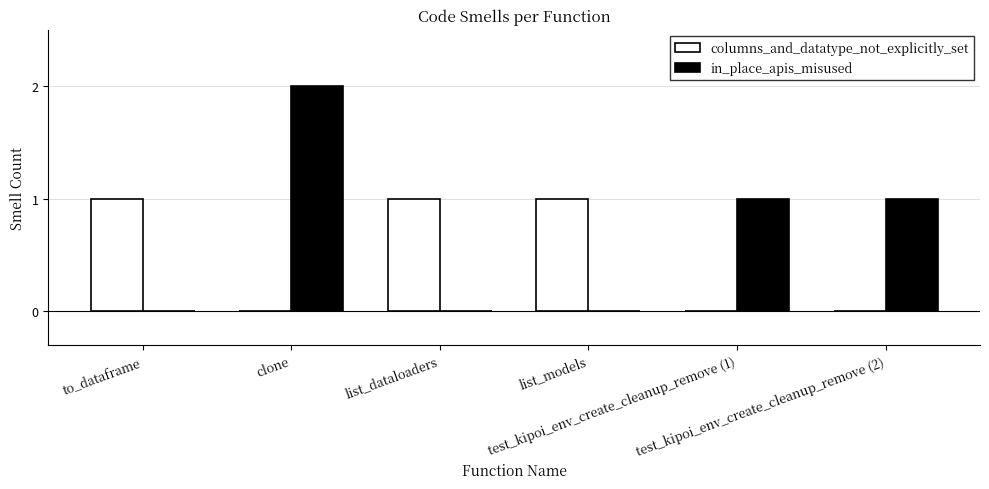

Reading left to right, transcribe all the data shown in this chart.

columns_and_datatype_not_explicitly_set: to_dataframe=1	clone=0	list_dataloaders=1	list_models=1	test_kipoi_env_create_cleanup_remove (1)=0	test_kipoi_env_create_cleanup_remove (2)=0
in_place_apis_misused: to_dataframe=0	clone=2	list_dataloaders=0	list_models=0	test_kipoi_env_create_cleanup_remove (1)=1	test_kipoi_env_create_cleanup_remove (2)=1